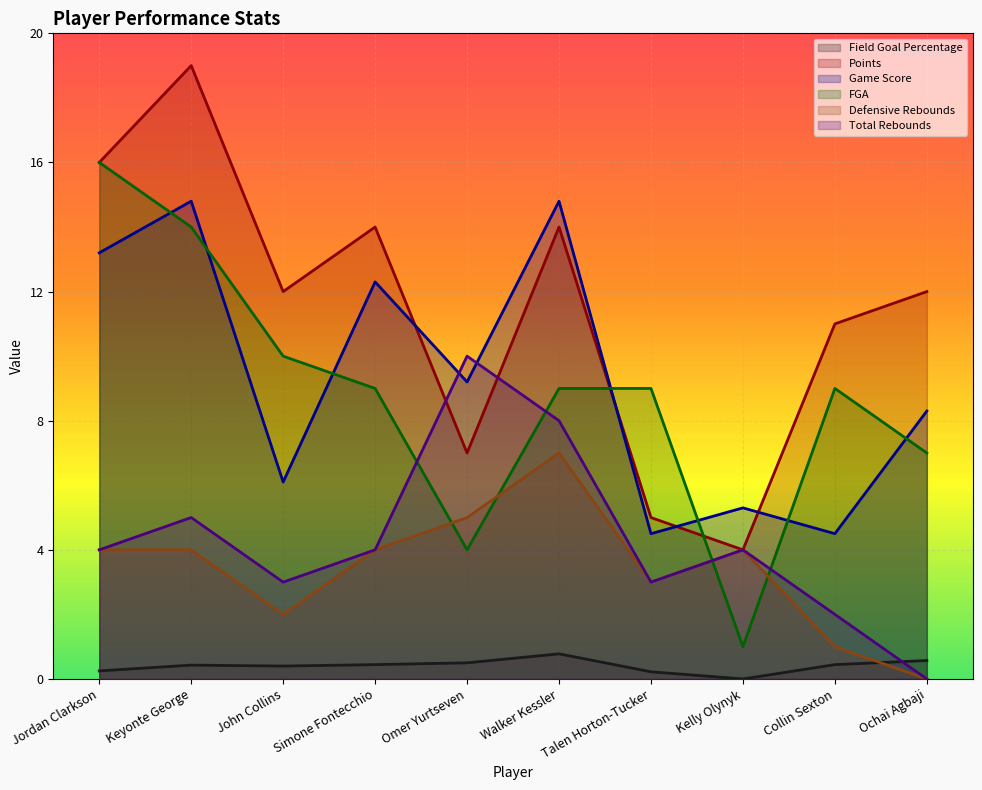

At which label does Defensive Rebounds reach its minimum?

Ochai Agbaji